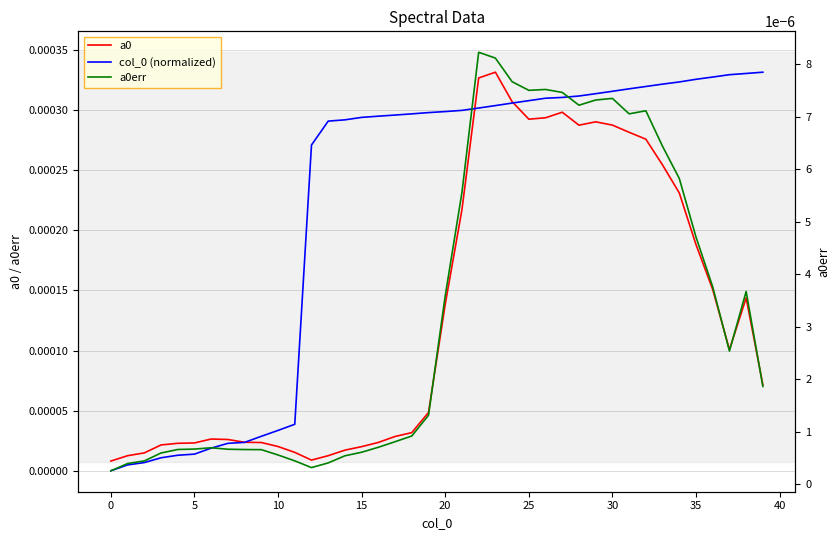

What is the label of the 16th point from the right?

24